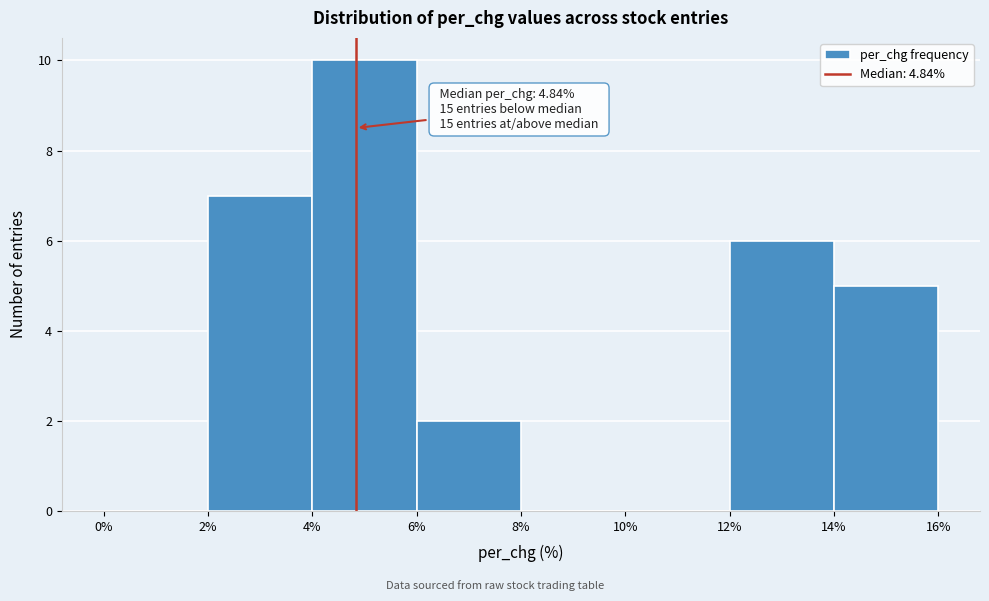

Over which range of the x-axis is the bar tallest?

4% to 6%